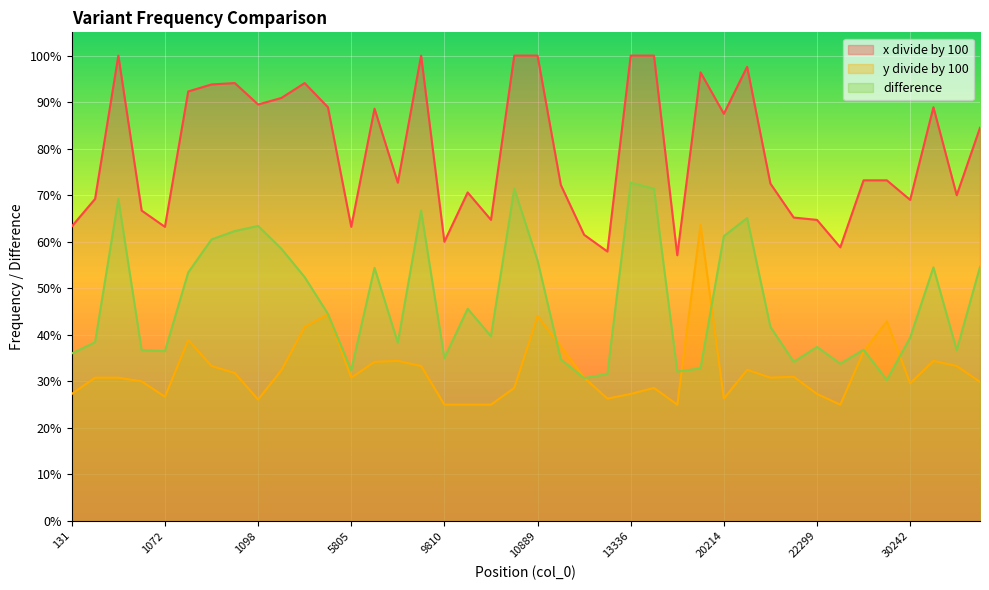

The y divide by 100 series shows 0.3 at 9810. True or false?

False